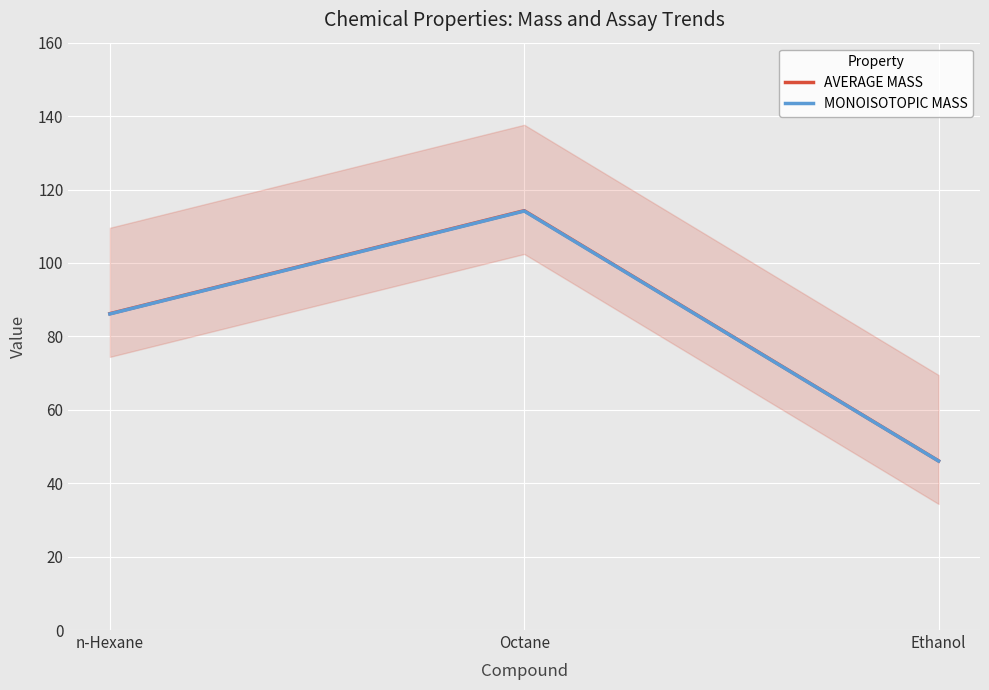

What is the label of the 3rd point from the left?

Ethanol